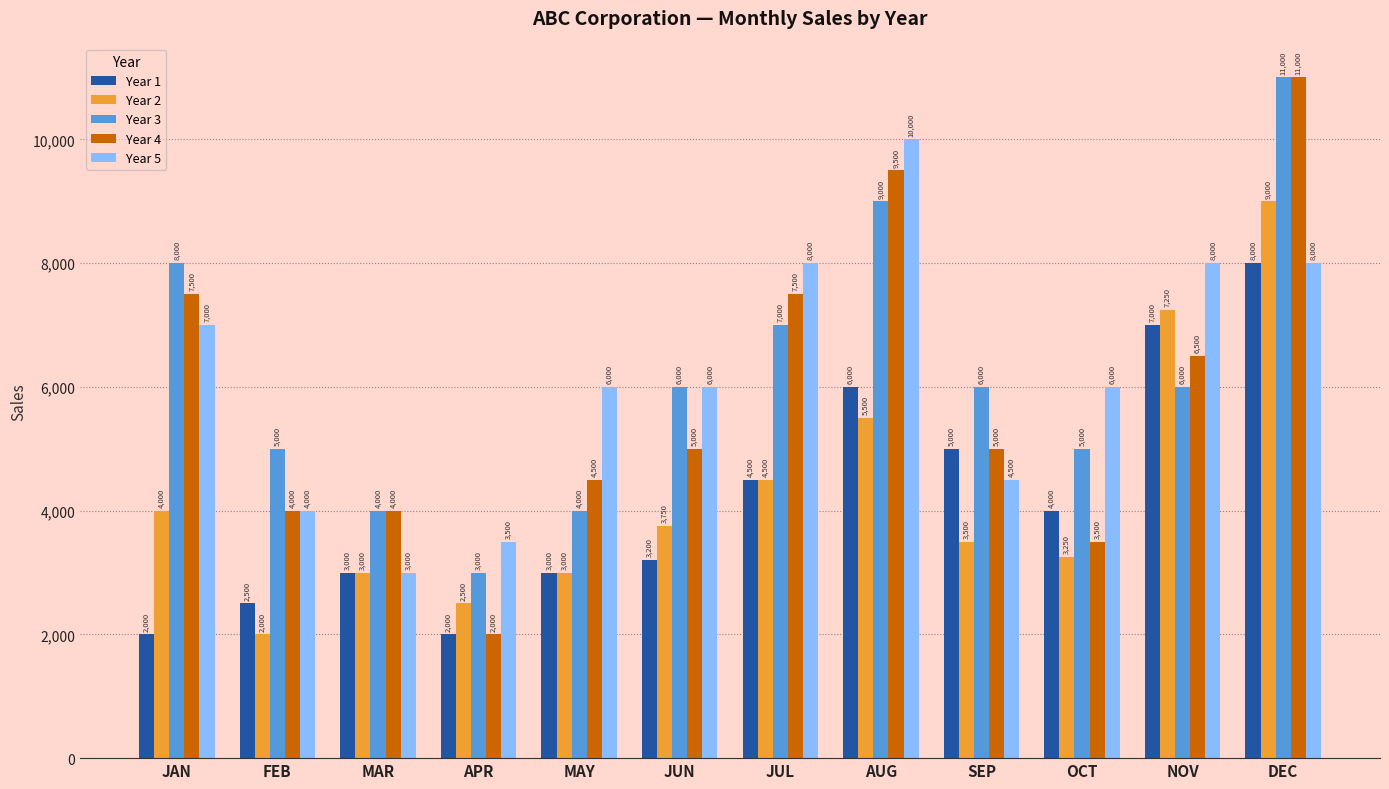

What is the greatest value displayed?

11000